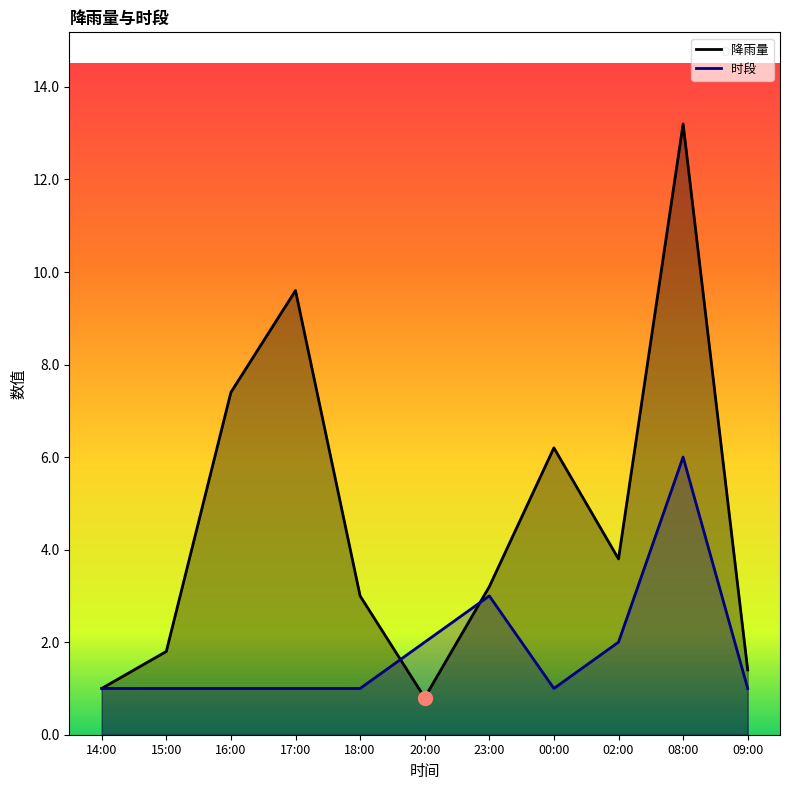

Count the number of data series in this chart.

2